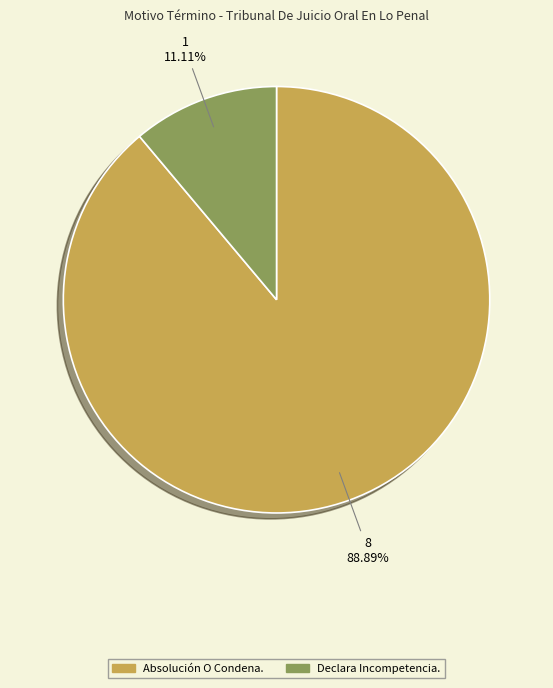

Which has a higher value, Declara Incompetencia. or Absolución O Condena.?

Absolución O Condena.